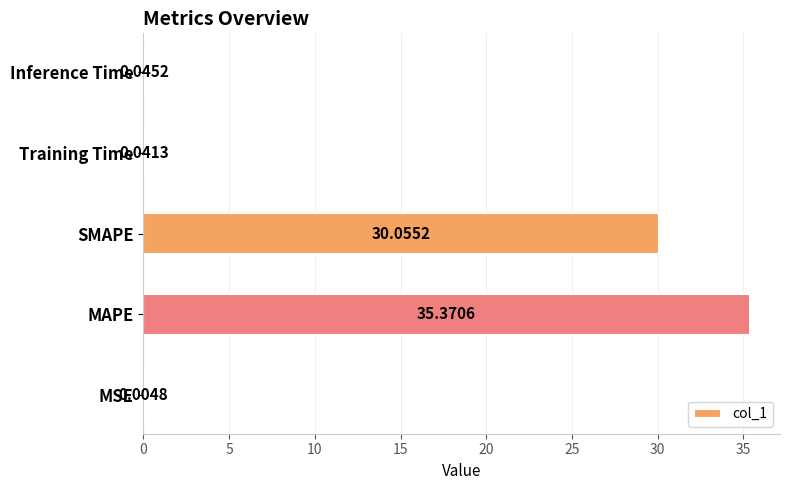

What is the change in value from MSE to SMAPE?

+30.1